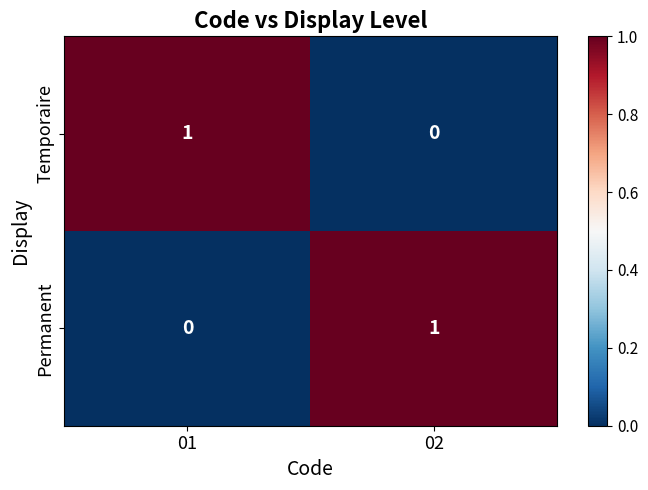

Rank the series at 01 from lowest to highest value.

Permanent, Temporaire